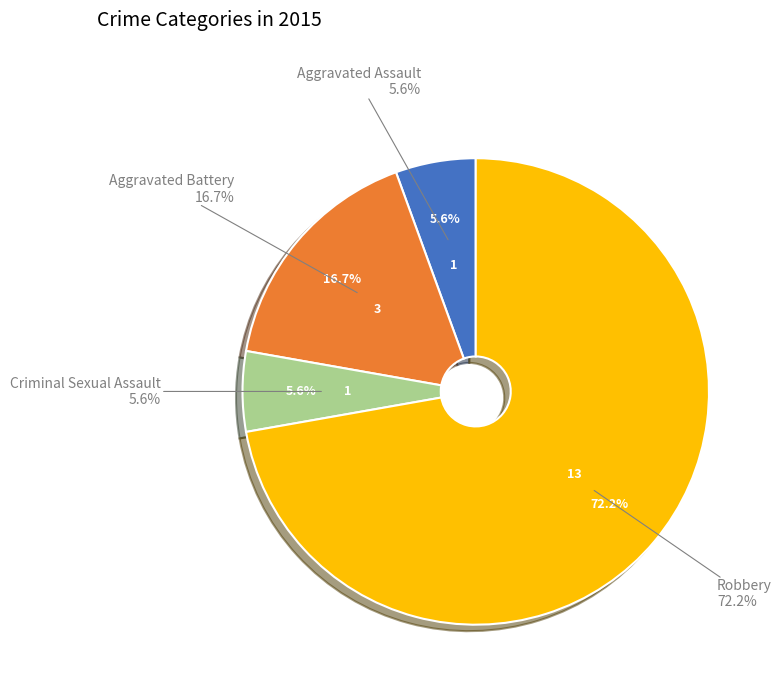

To the nearest percent, what is the average slice percentage?

25%